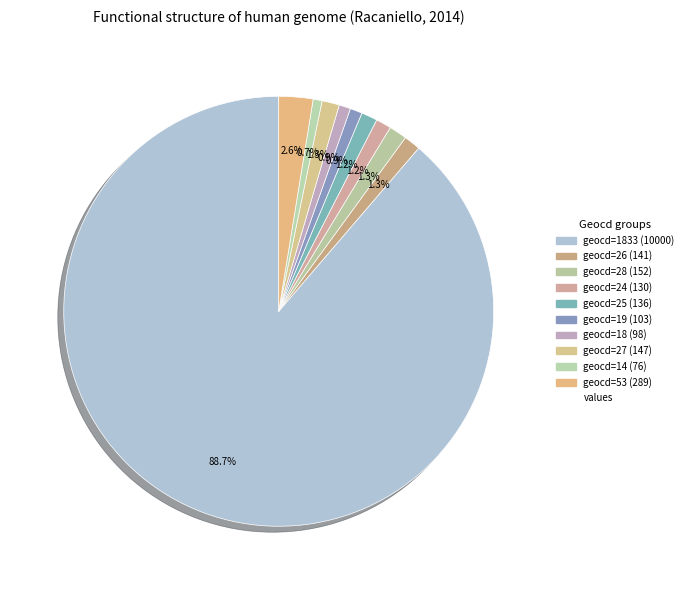

Which slice is the largest?

geocd=1833